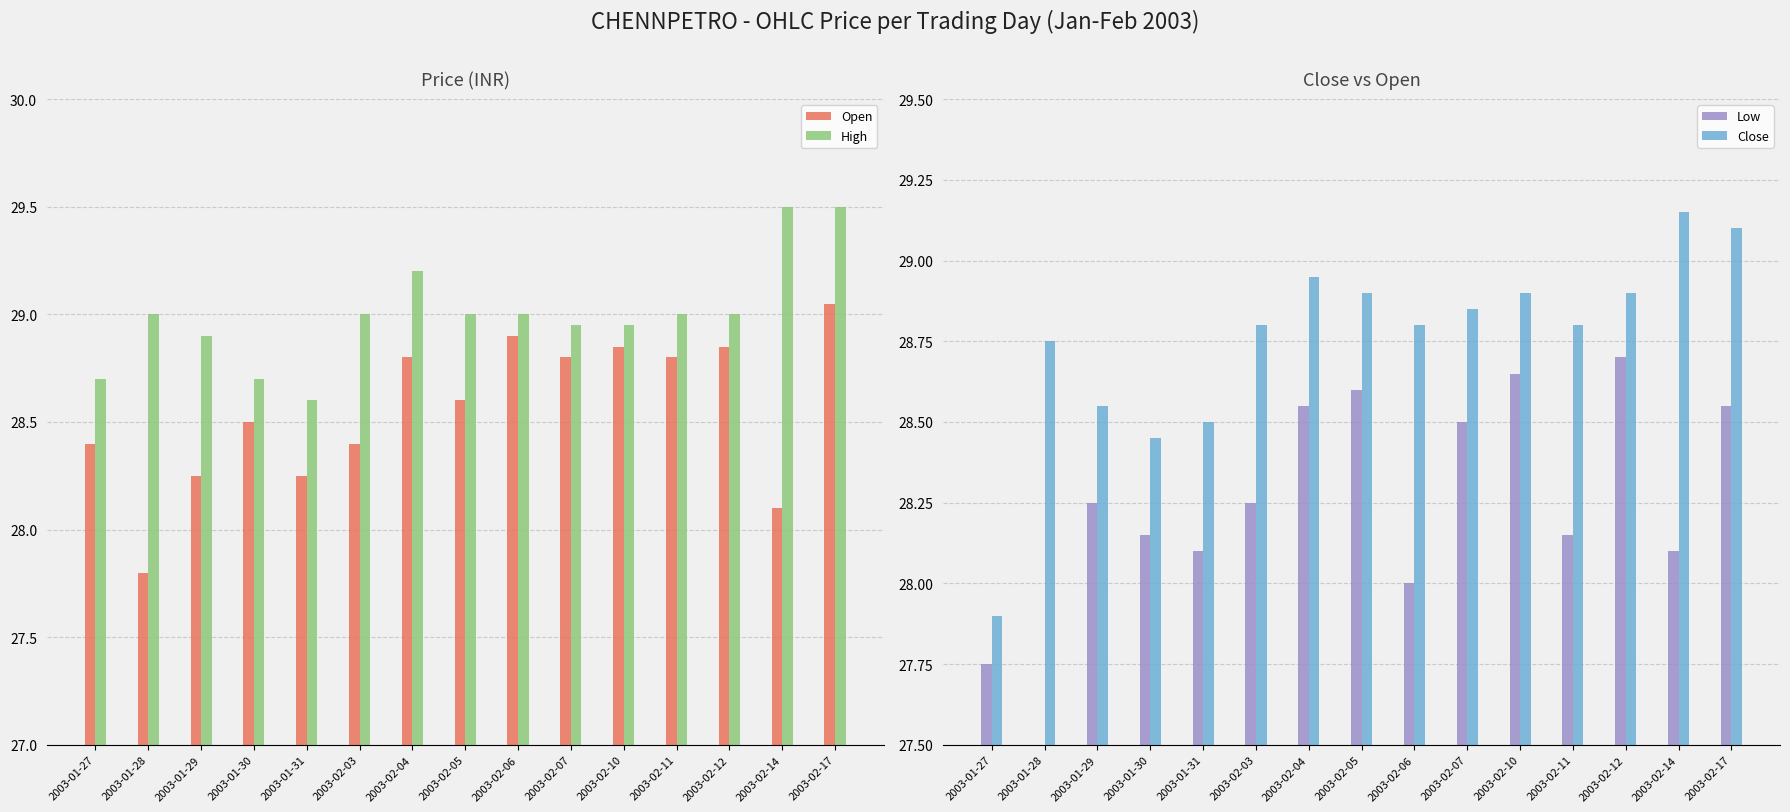

Rank the series at 2003-02-07 from lowest to highest value.

Low, Open, Close, High